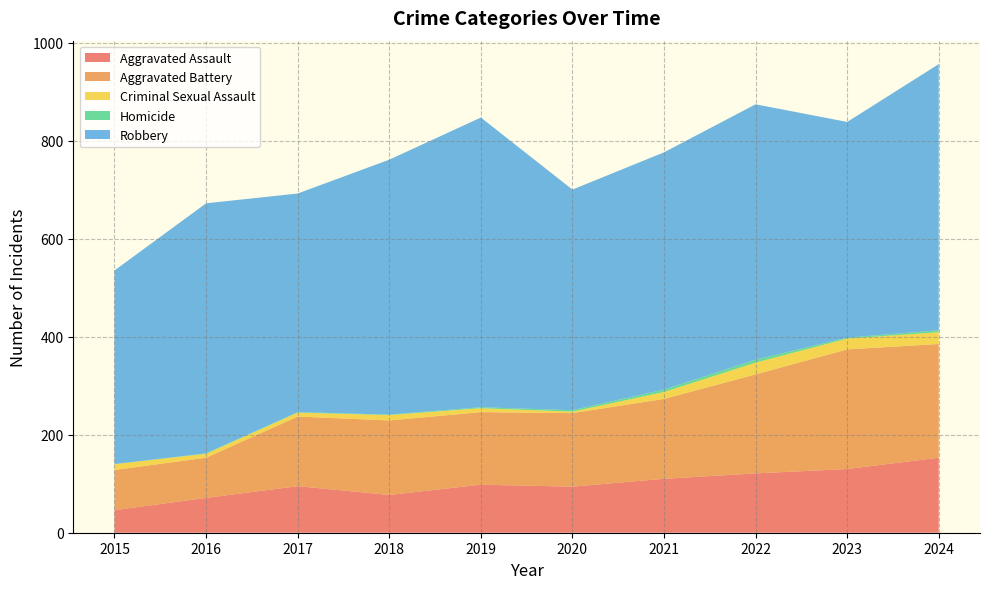

Reading right to left, transcribe all the data shown in this chart.

Aggravated Assault: 2024=153	2023=130	2022=121	2021=110	2020=94	2019=98	2018=77	2017=95	2016=71	2015=46
Aggravated Battery: 2024=232	2023=244	2022=202	2021=163	2020=150	2019=148	2018=152	2017=142	2016=82	2015=82
Criminal Sexual Assault: 2024=24	2023=22	2022=24	2021=14	2020=3	2019=8	2018=11	2017=8	2016=8	2015=12
Homicide: 2024=4	2023=2	2022=6	2021=5	2020=3	2019=2	2018=1	2017=1	2016=1	2015=0
Robbery: 2024=543	2023=440	2022=521	2021=484	2020=450	2019=591	2018=520	2017=446	2016=510	2015=395